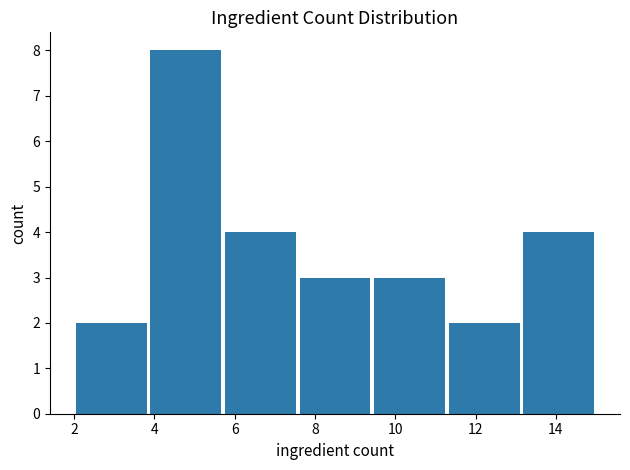

Which range on the x-axis has the tallest bar?

3.8 to 5.8